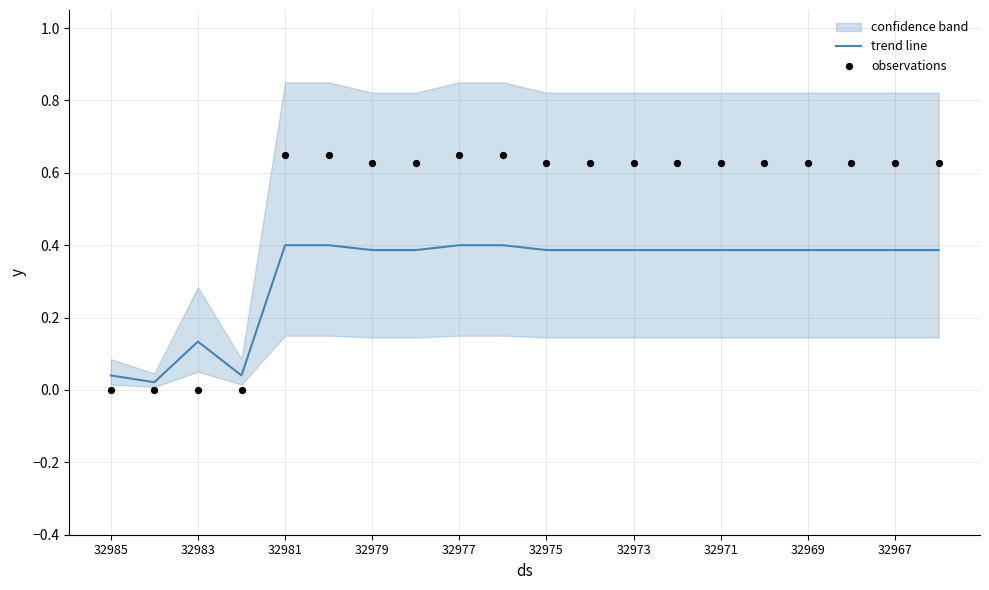

The trend line series shows 0.1 at 32985. True or false?

False